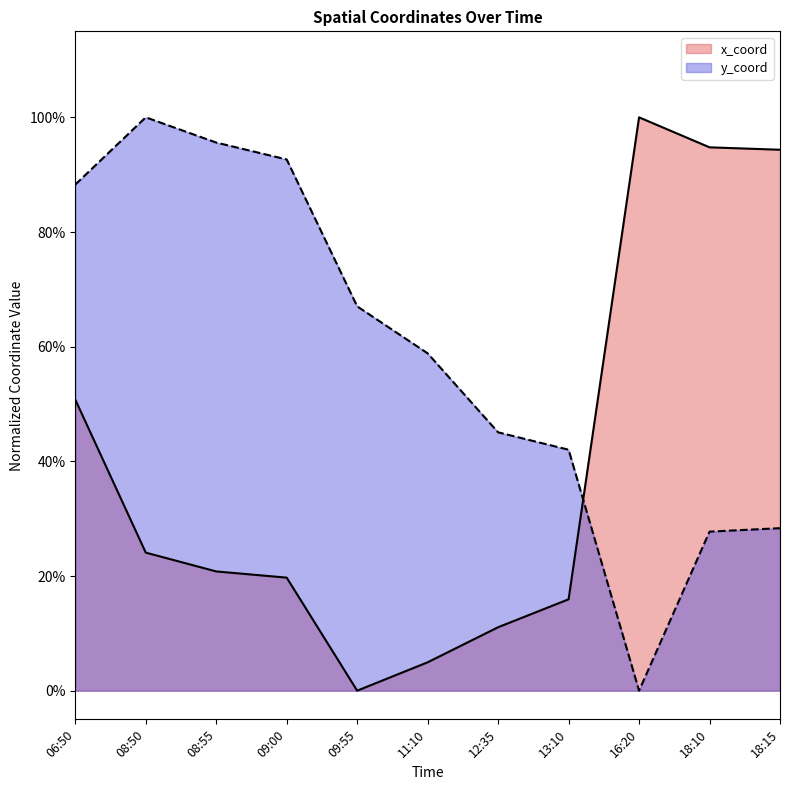

What is the difference between the second highest and minimum values in the x_coord series?

0.9